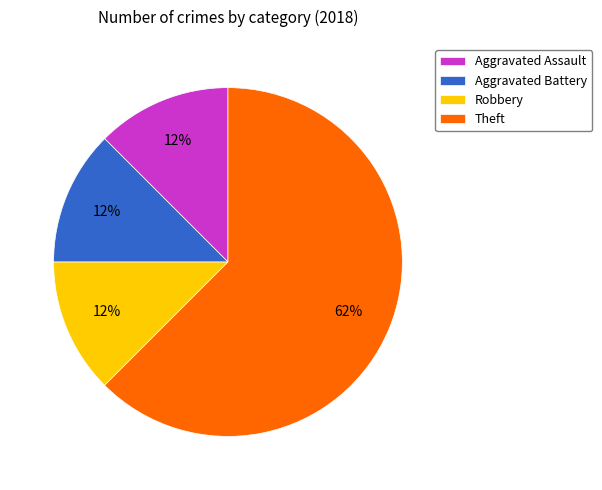

True or false: Robbery accounts for 12% of the total.

True